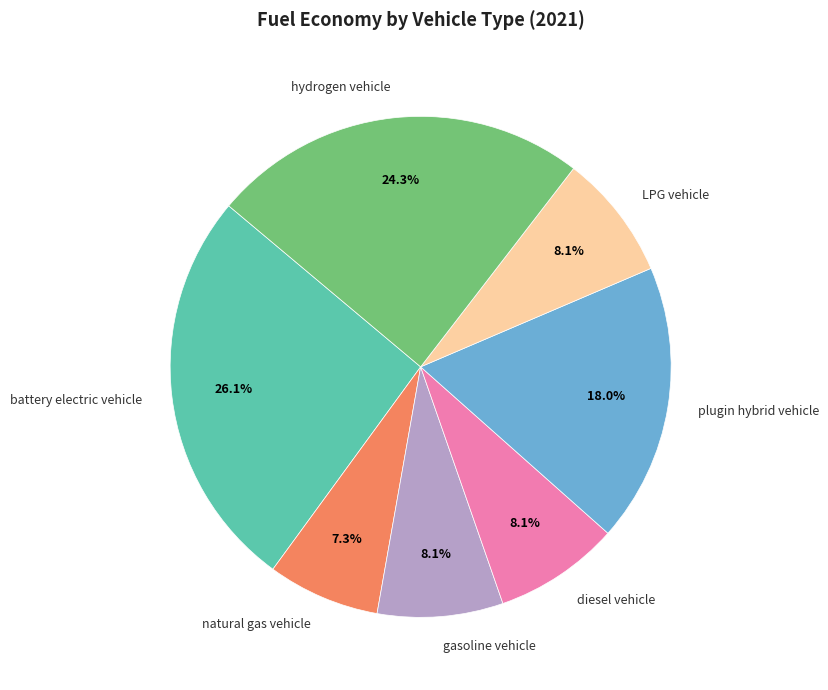

What is the smallest slice in the pie chart?

natural gas vehicle